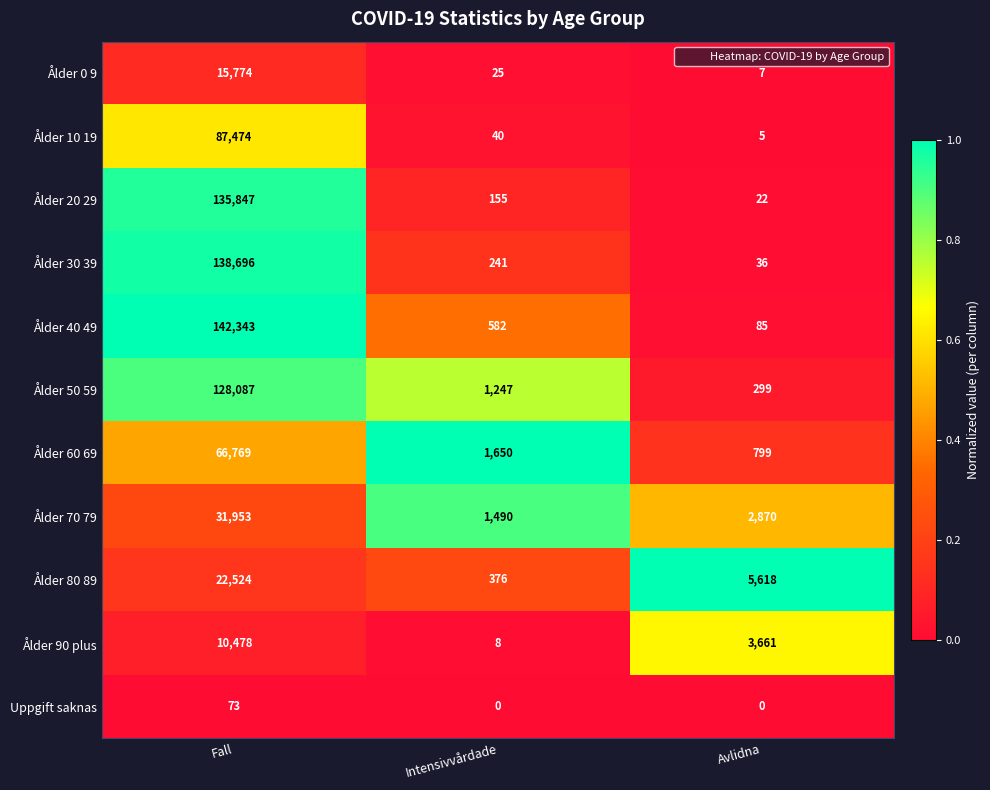

What is the sum of all Ålder 20 29 values?

136024